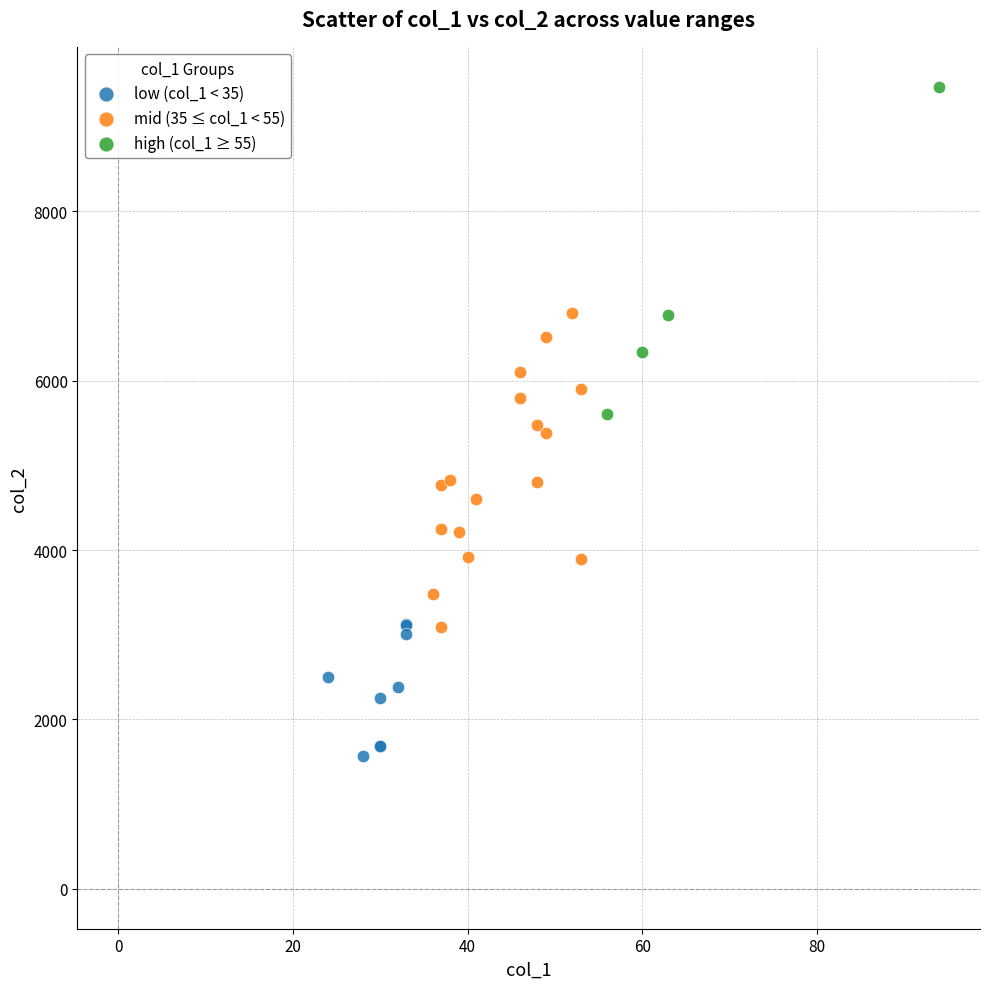

What are all the series names shown in the legend?

low (col_1 < 35), mid (35 ≤ col_1 < 55), high (col_1 ≥ 55)